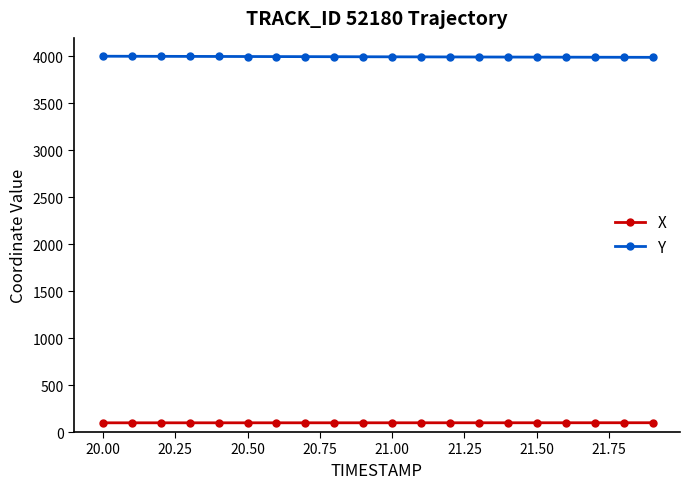

How many lines are shown in the chart?

2